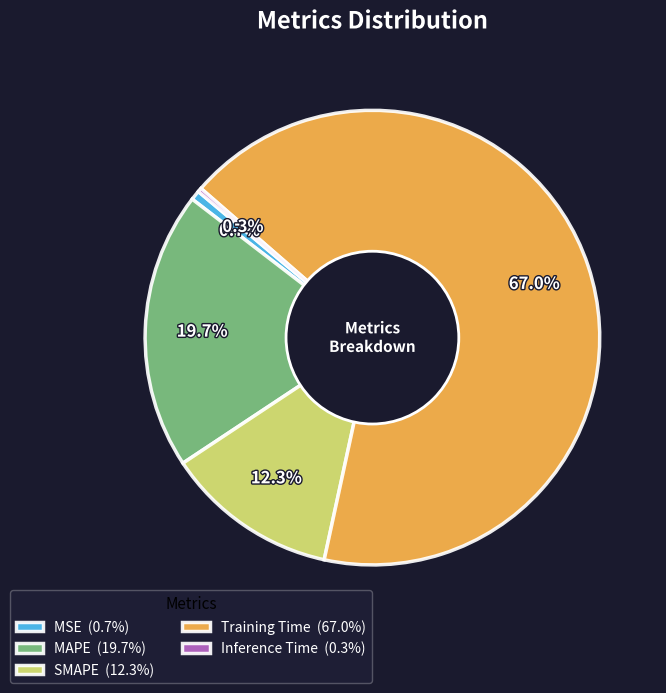

Which slice represents more than half of the pie?

Training Time